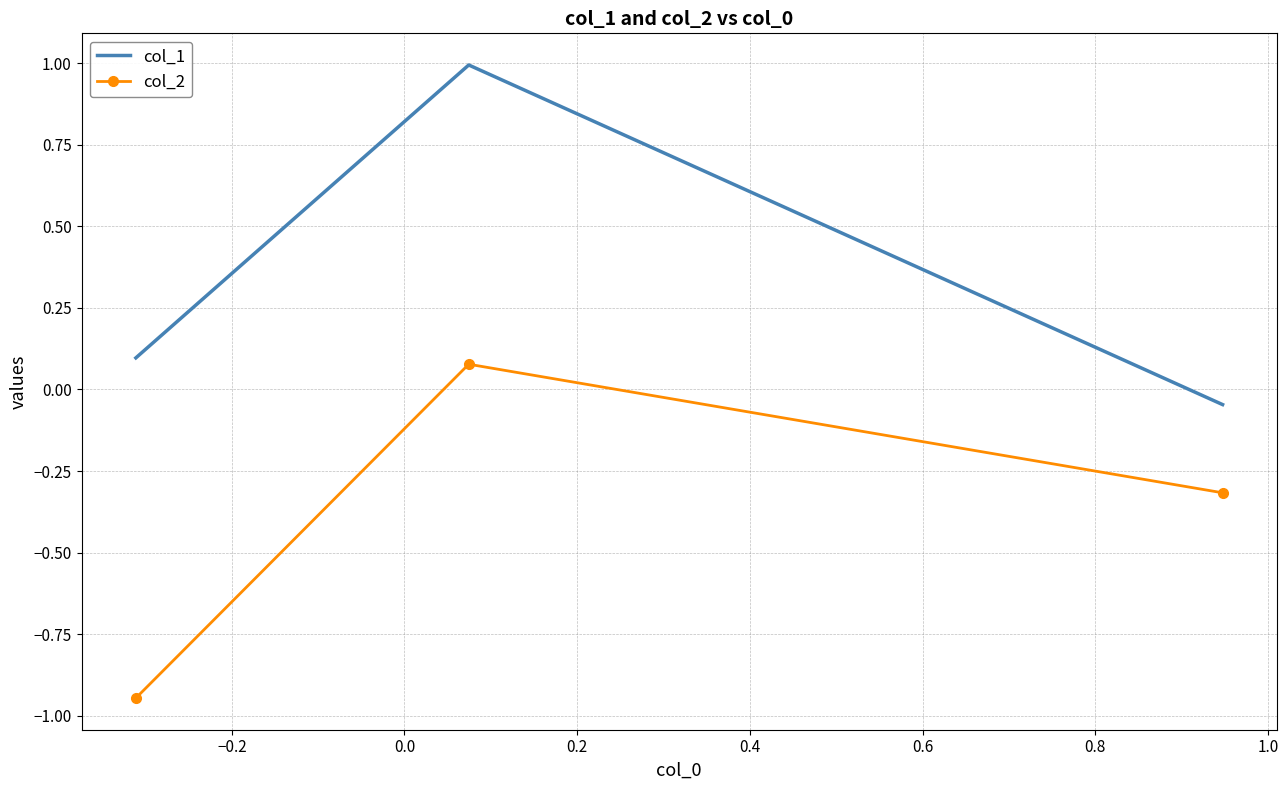

Which series has the largest total across all categories?

col_1